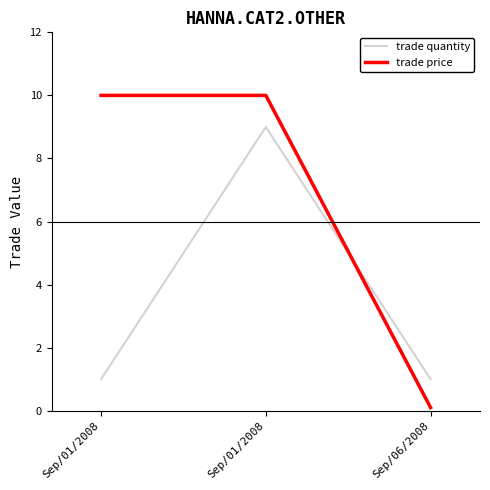

What is the sum of the trade price values at Sep/06/2008 and Sep/01/2008?

10.1